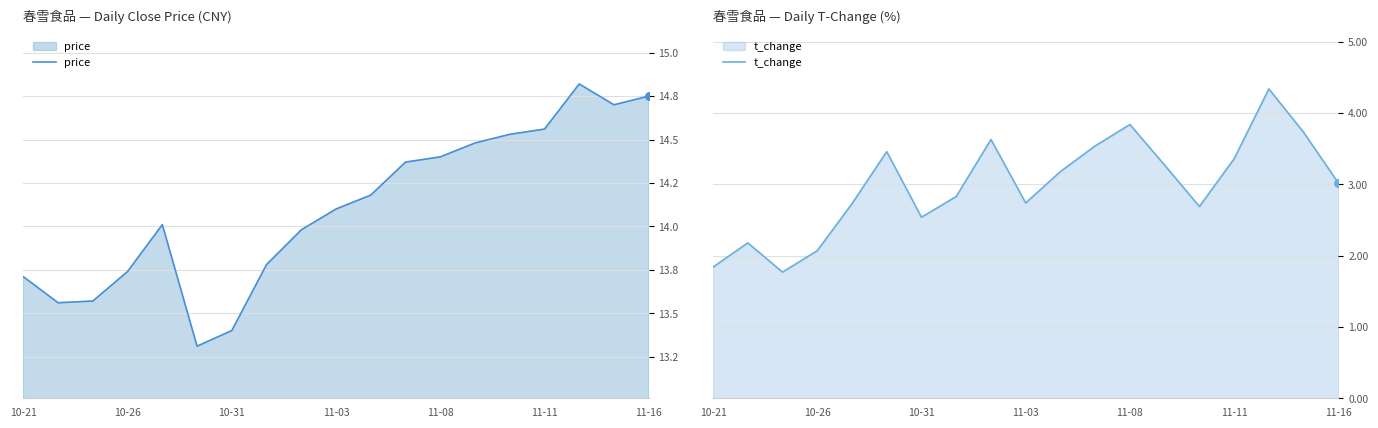

True or false: t_change has a value of 3.4 at 10-26.

False